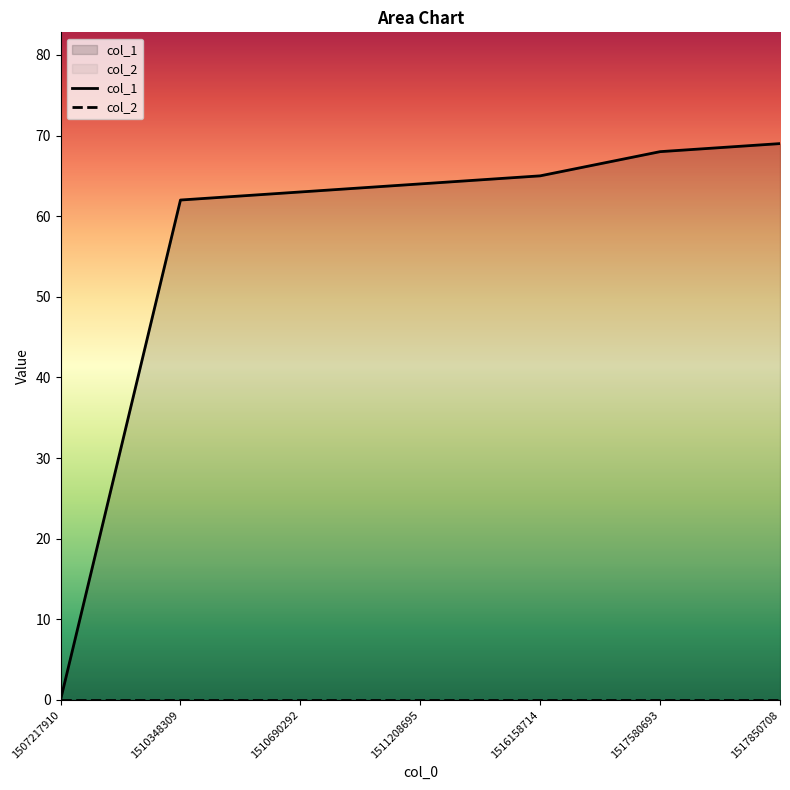

True or false: col_1 has more than 2 interior local peaks.

False